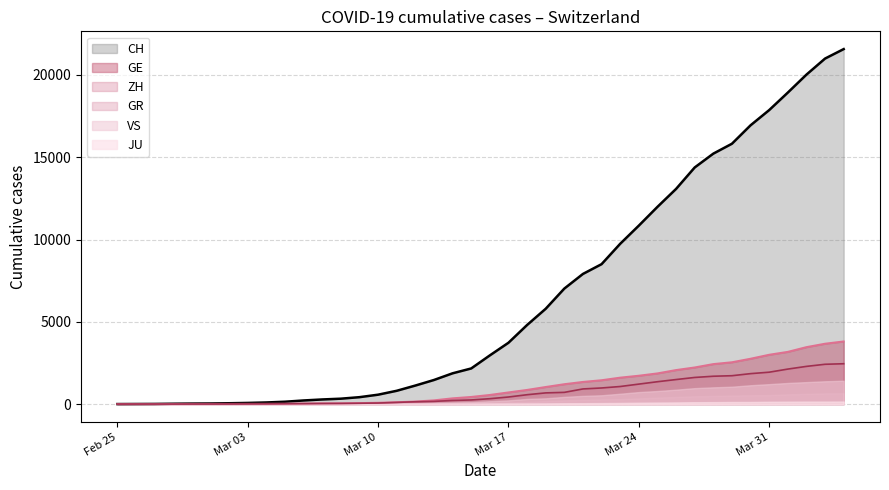

What is the label of the 20th point from the right?

2020-03-16